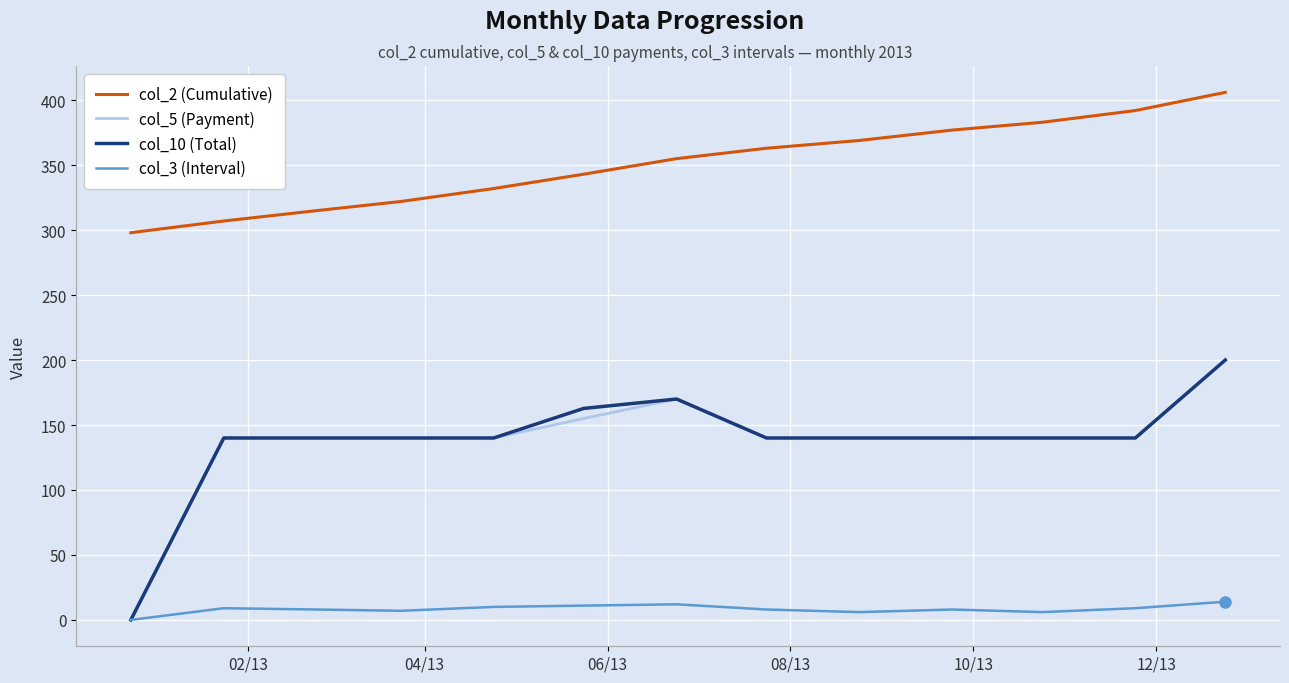

True or false: col_10 (Total) and col_2 (Cumulative) cross at least once.

False